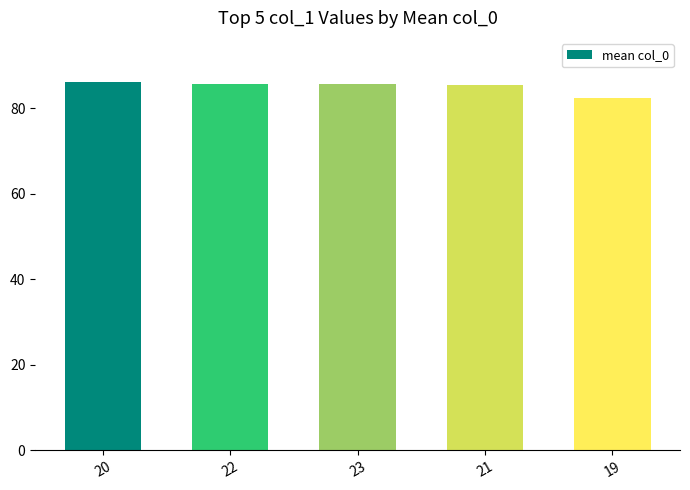

Which category has the lowest value across all series?

19